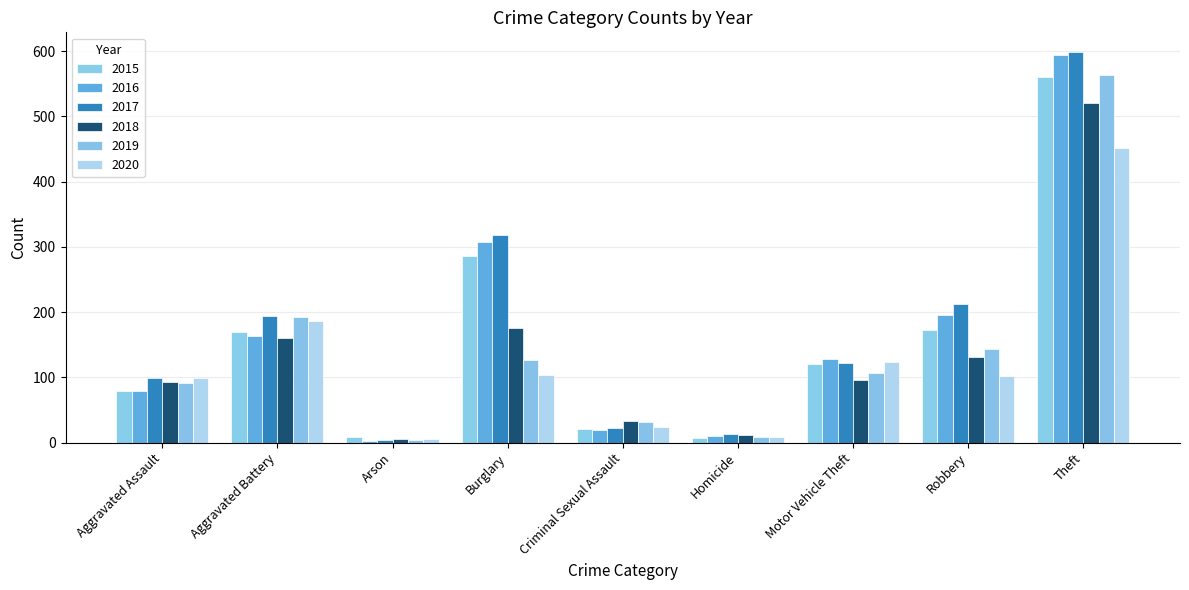

How many bars are there in total?

54